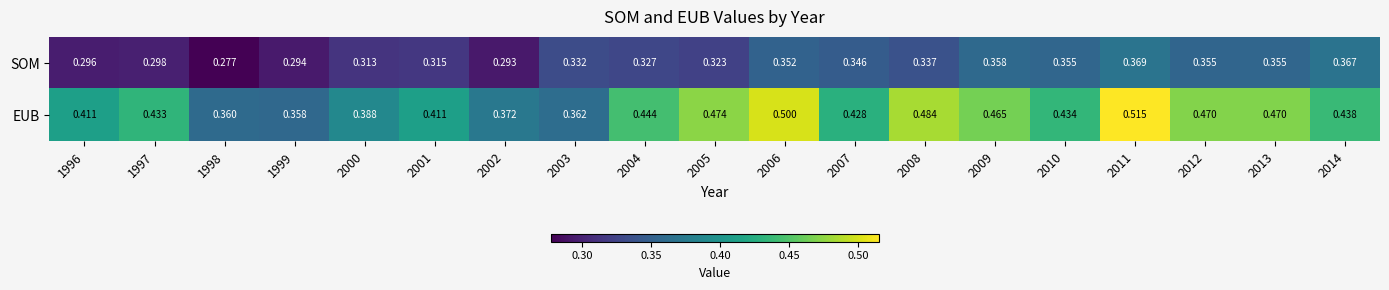

Which series changed the most between 2000 and 2006?

EUB